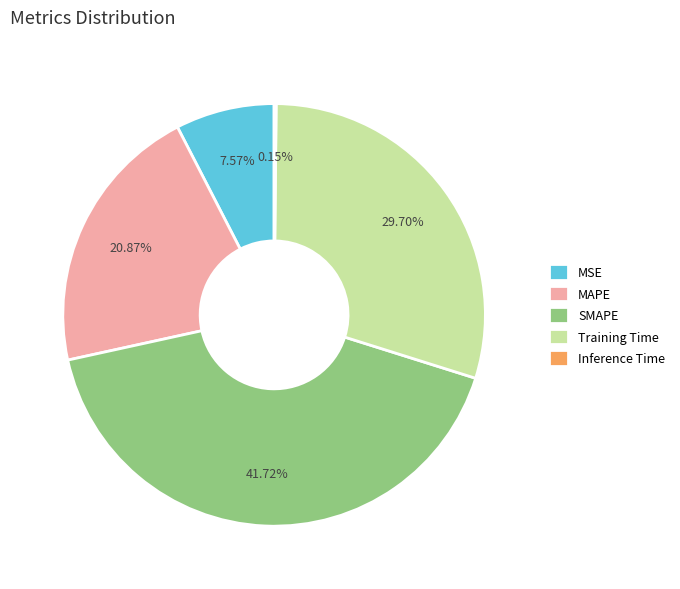

Approximately how many times larger is the value at Training Time compared to SMAPE?

0.7